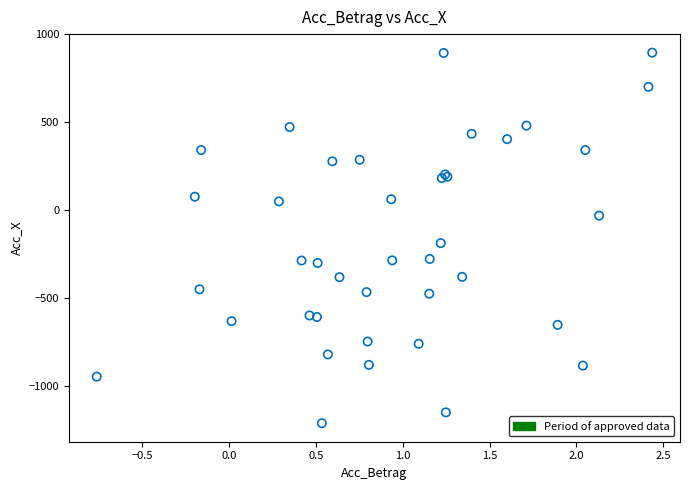

What Y value in the scatter plot is closest to -158?

-188.2